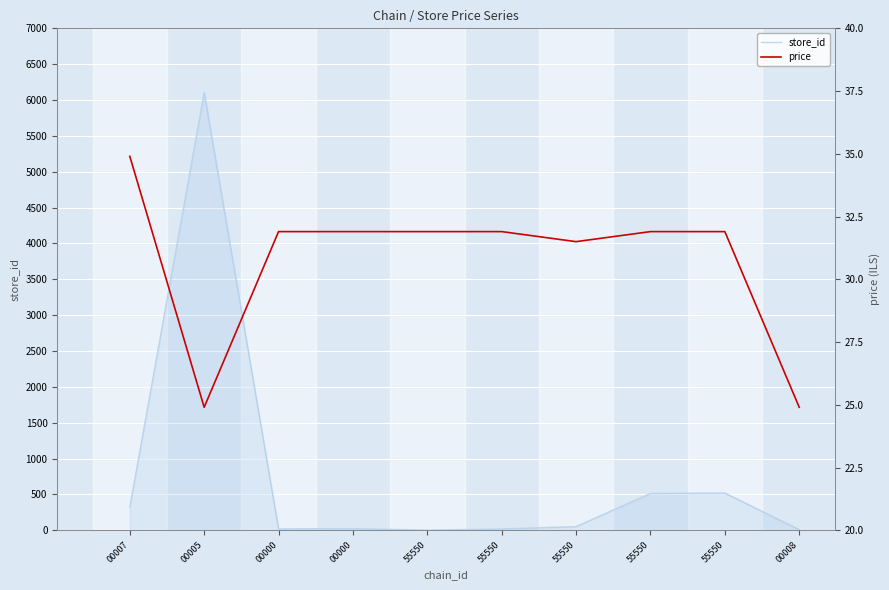

How many values in the price series exceed 31?

8